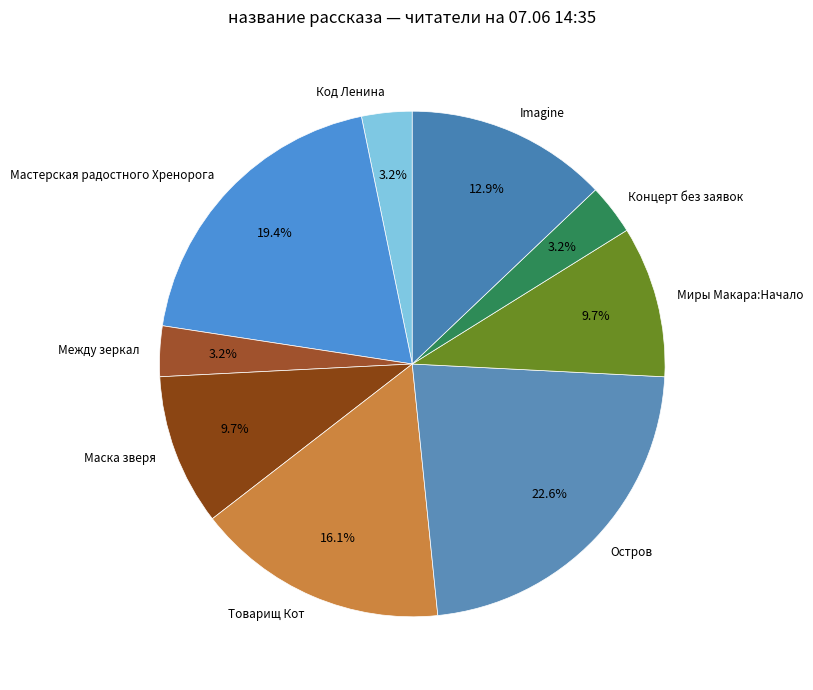

Approximately how many times larger is the value at Миры Макара:Начало compared to Imagine?

0.8